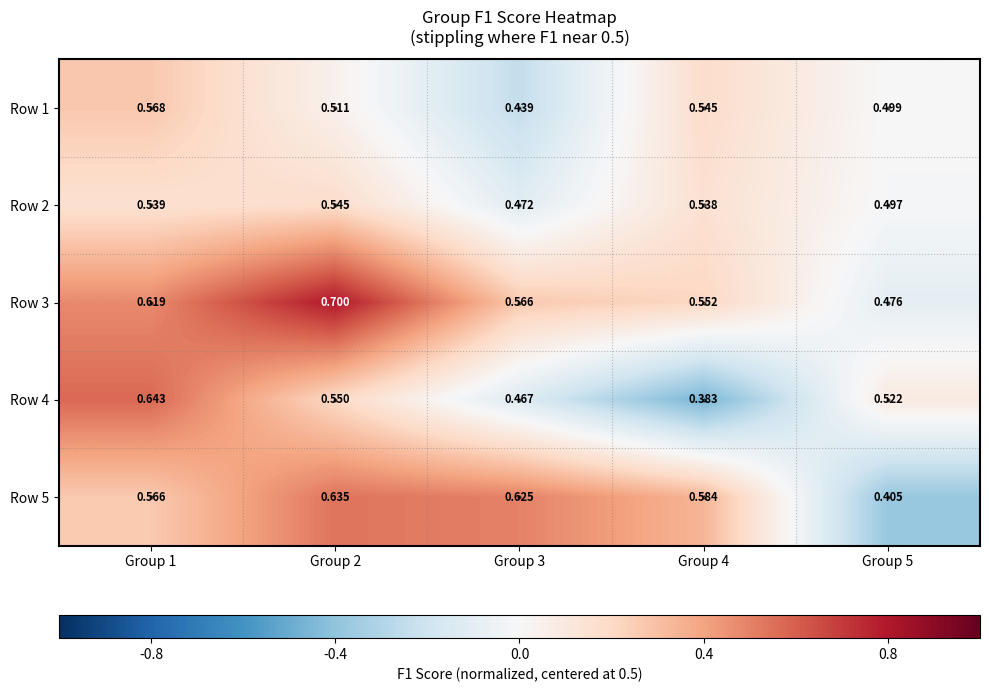

Is the value of Row 3 at Group 2 greater than the value of Row 2 at Group 5?

Yes